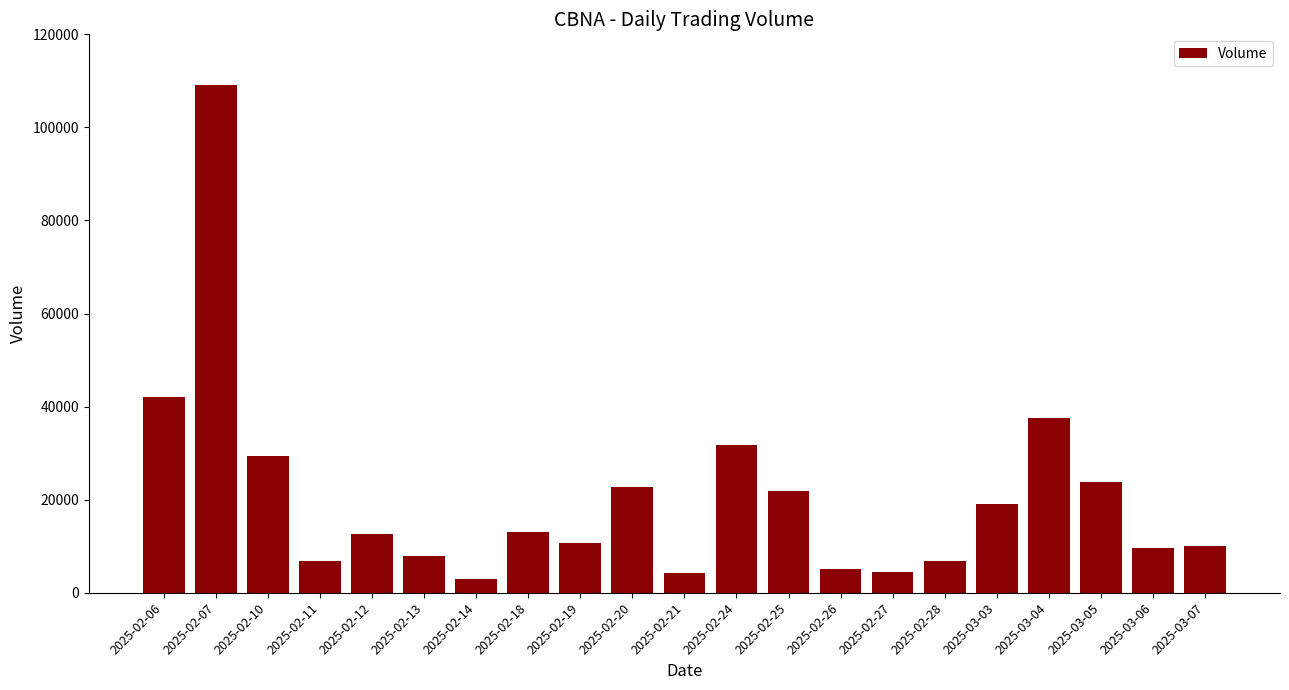

What is the value of the 8th bar from the left?

13000